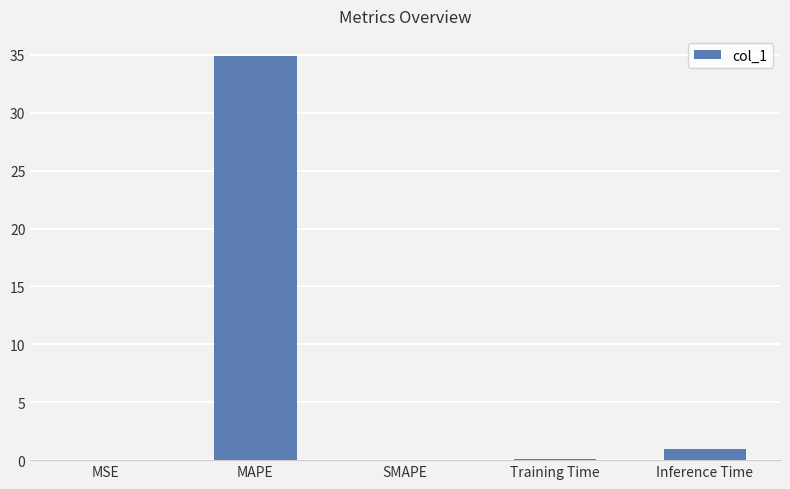

True or false: the data shows 0.0 at SMAPE.

True